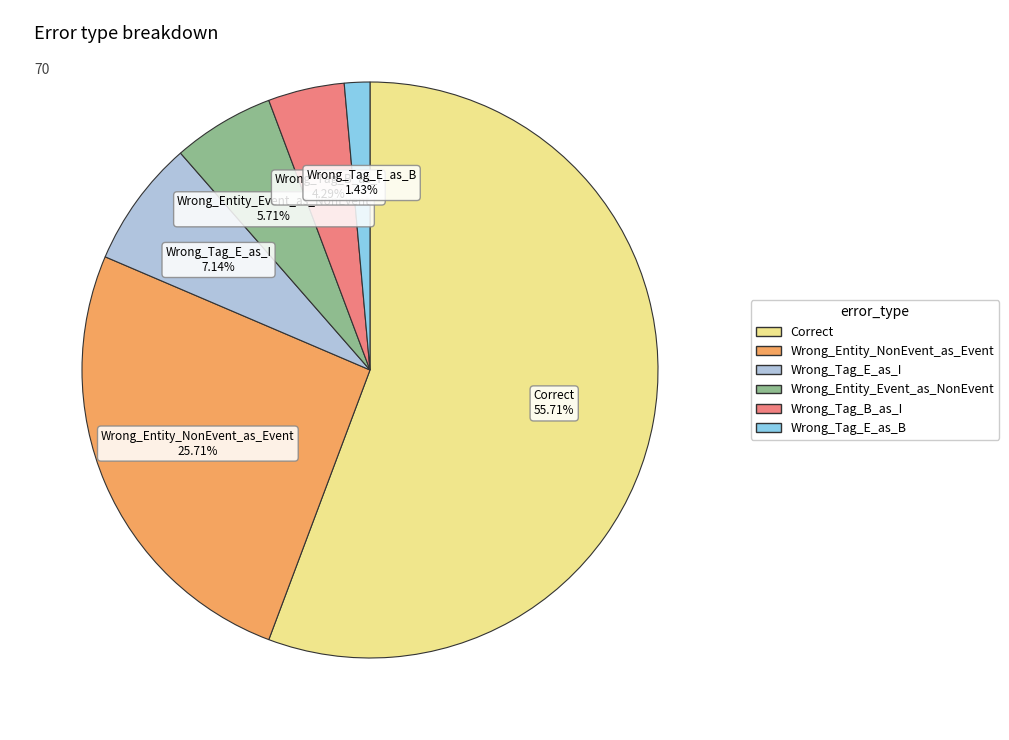

Rank the categories by value from highest to lowest.

Correct, Wrong_Entity_NonEvent_as_Event, Wrong_Tag_E_as_I, Wrong_Entity_Event_as_NonEvent, Wrong_Tag_B_as_I, Wrong_Tag_E_as_B